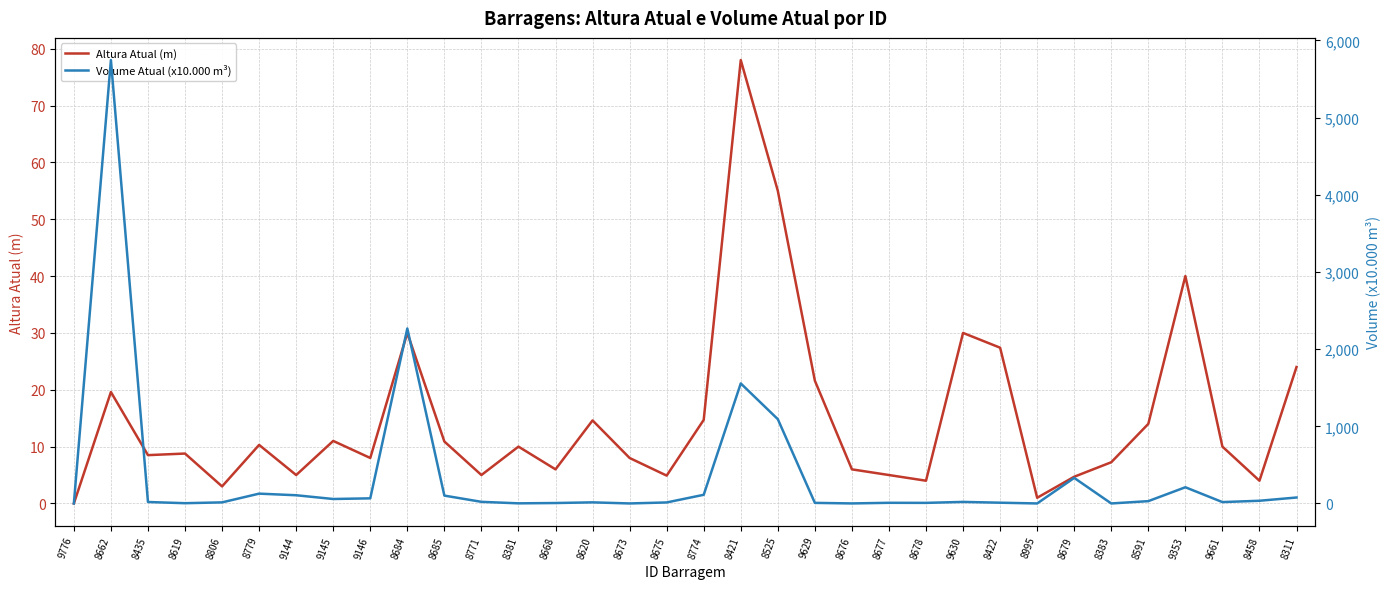

Does the chart have visible grid lines?

Yes